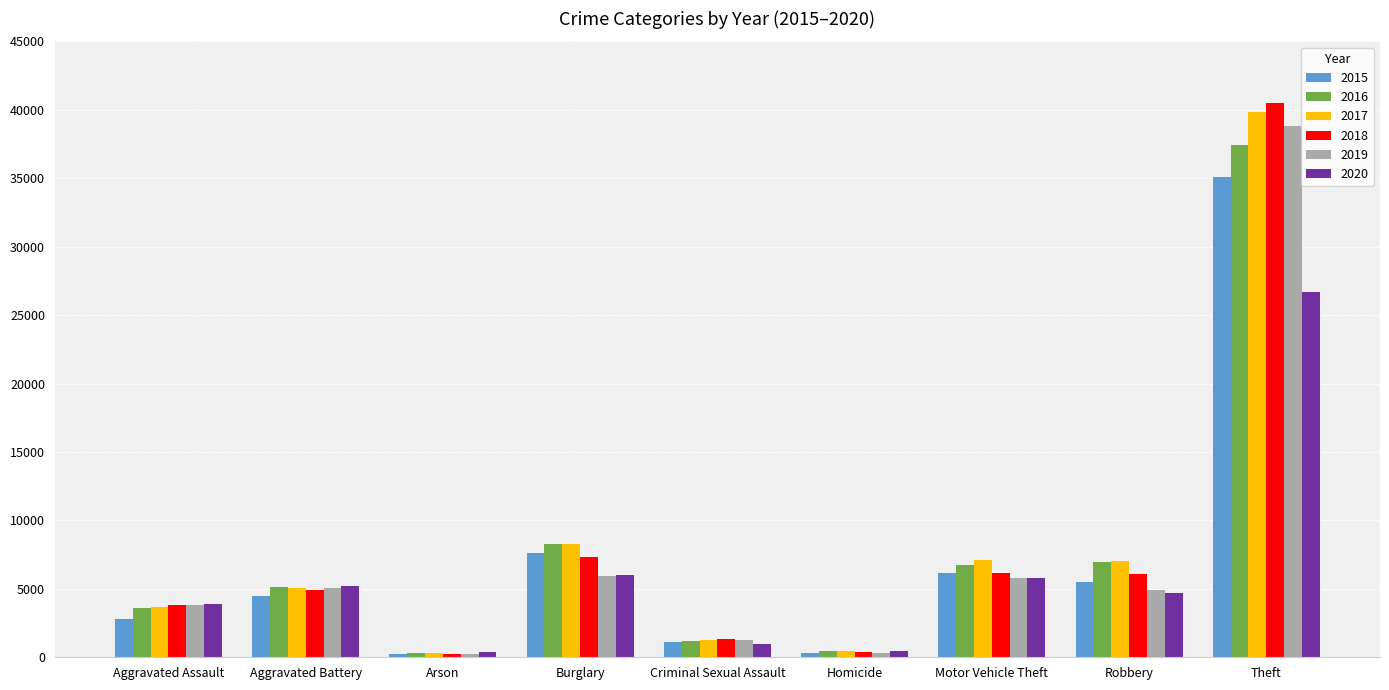

What is the sum of the 2018 values at Arson and Motor Vehicle Theft?

6397